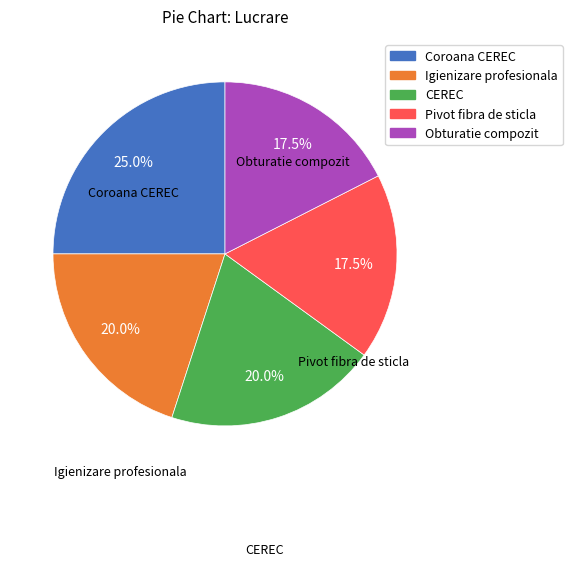

Does CEREC account for over 50% of the chart?

No